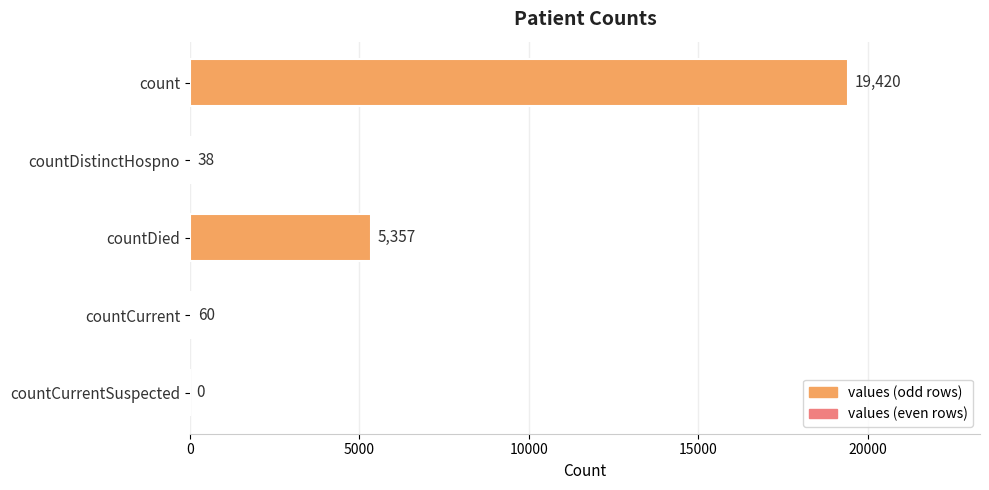

Reading top to bottom, list all the values displayed in this chart.

count=19420	countDistinctHospno=38	countDied=5357	countCurrent=60	countCurrentSuspected=0